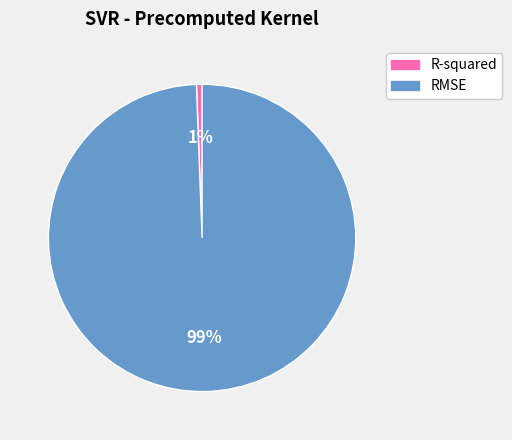

How many slices are in this pie chart?

2